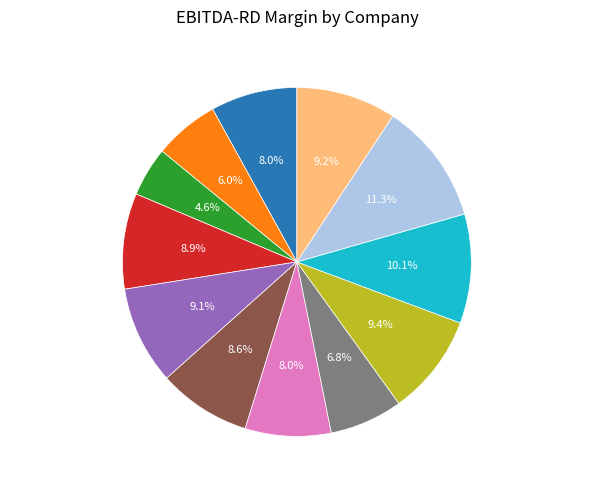

What is the ratio of the value at Mien Trung Power to the value at Southern Hydropower?

0.8